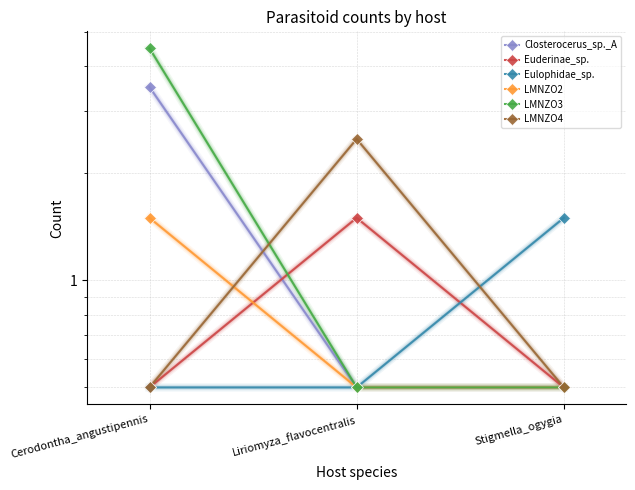

Rank the series by their maximum value, from highest to lowest.

LMNZO3, Closterocerus_sp._A, LMNZO4, Euderinae_sp., Eulophidae_sp., LMNZO2